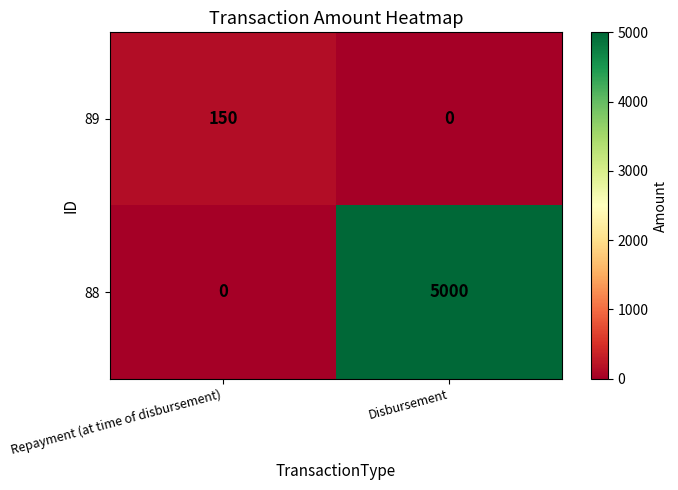

What is the highest value of the 88 series?

5000